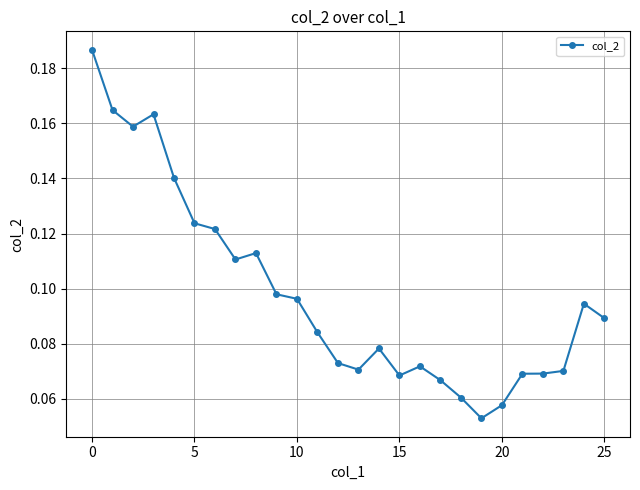

How many values are between 0 and 1?

26